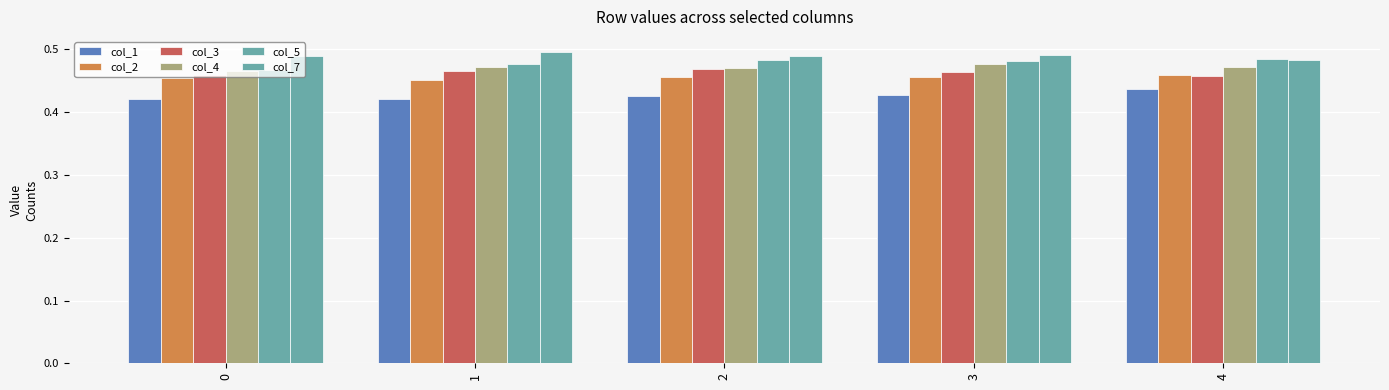

At which label does col_4 reach its peak?

3